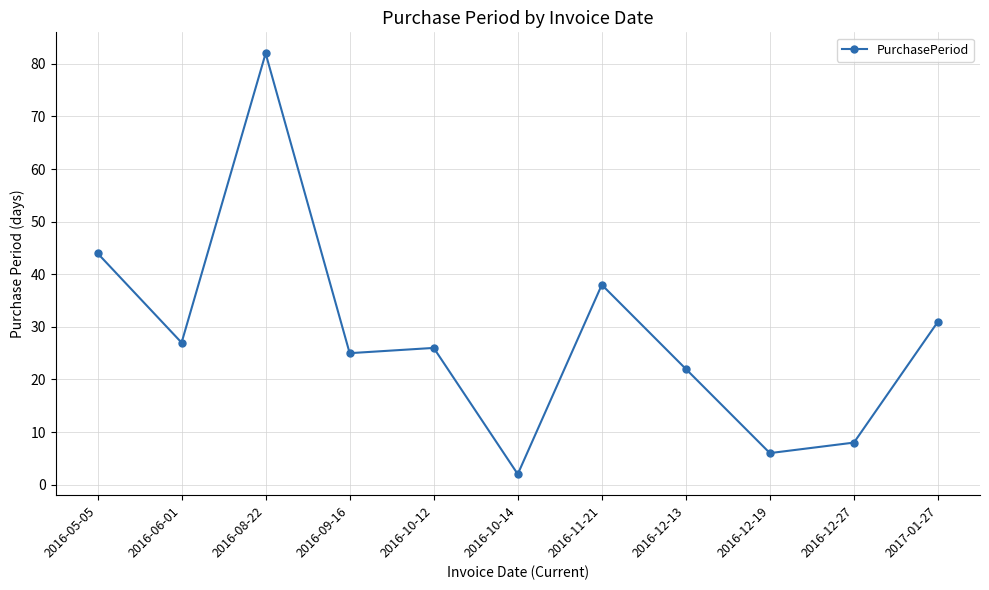

What is the value of the 1st point from the left?

44